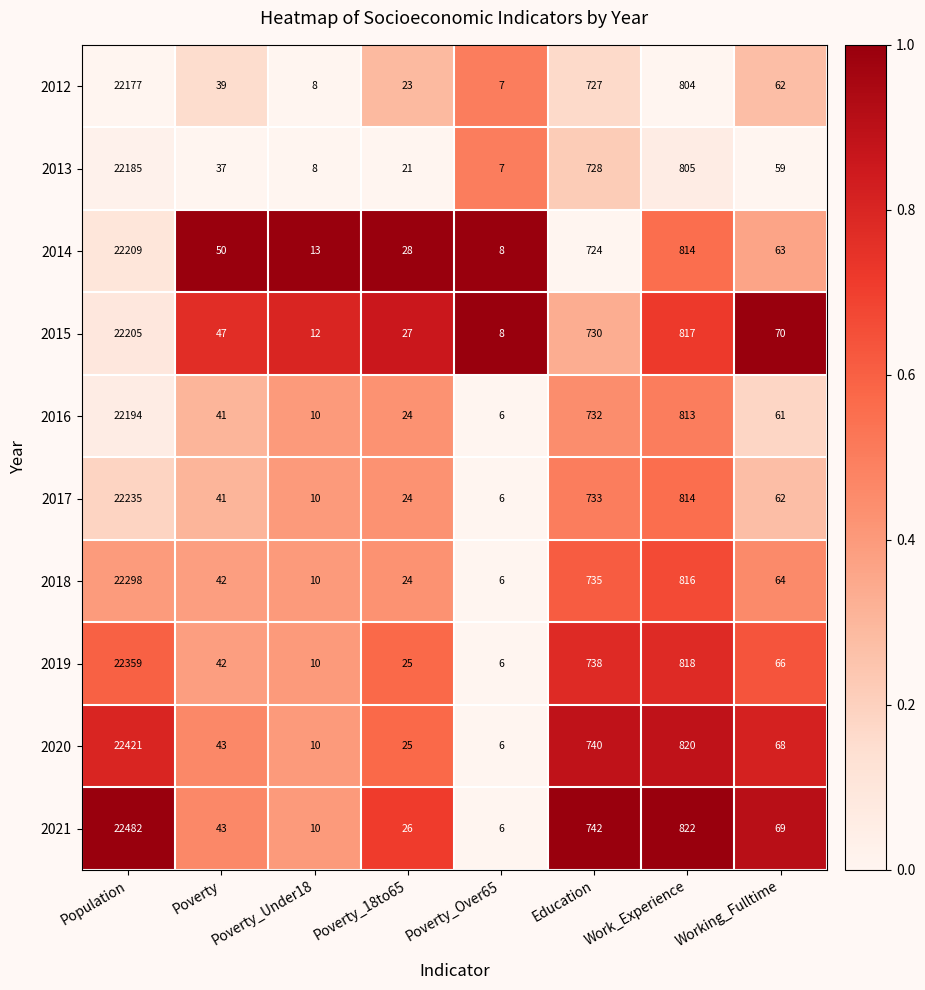

At which category is the sum across all series the highest?

Population